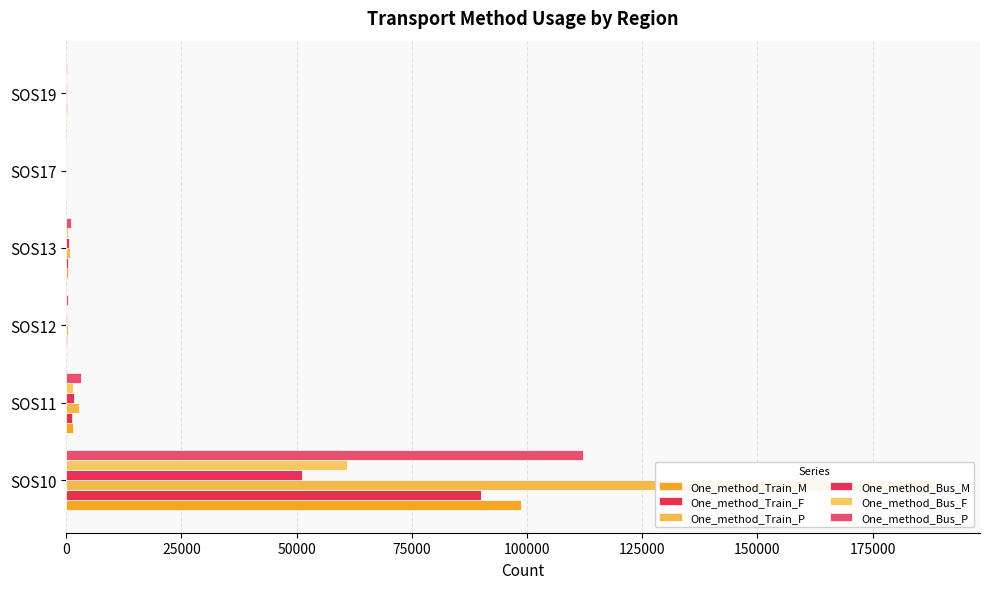

The One_method_Train_M series shows 190 at SOS19. True or false?

False